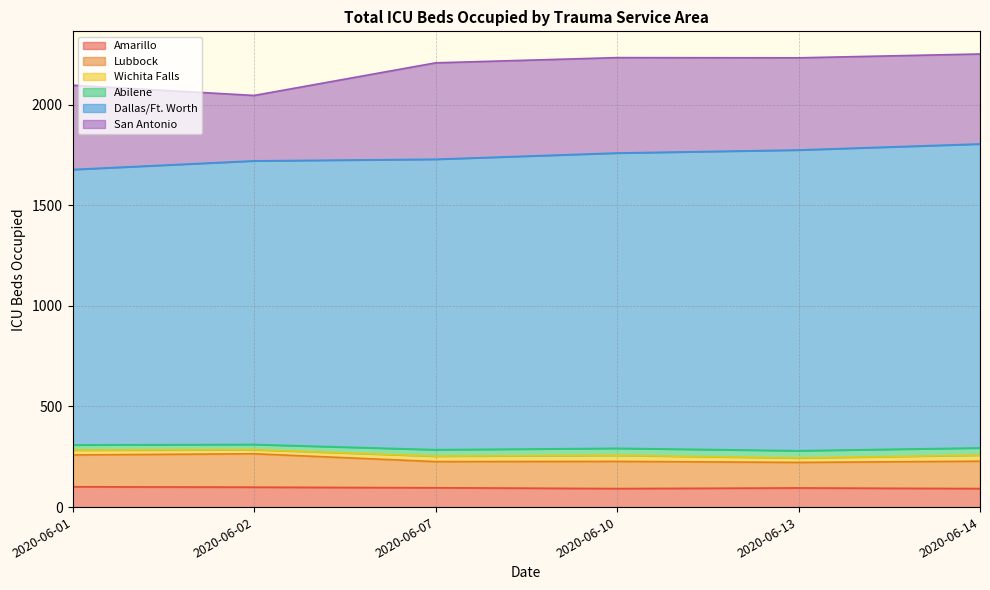

True or false: Amarillo and Dallas/Ft. Worth intersect in this chart.

False